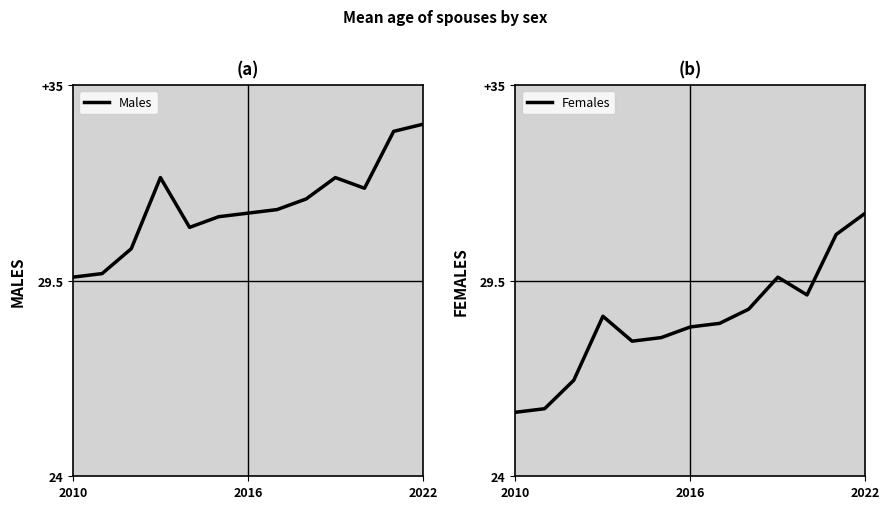

True or false: Males and Females cross at least once.

False